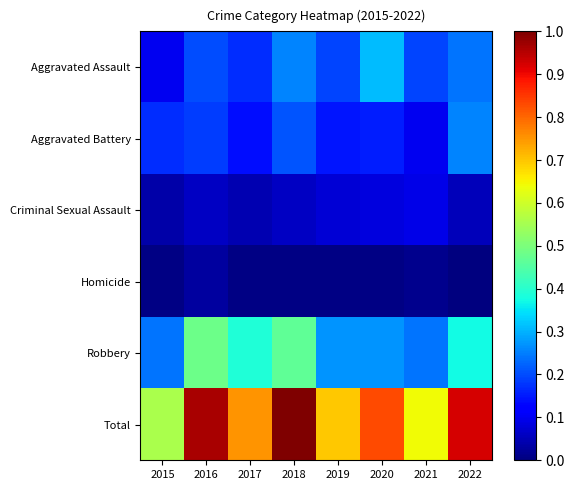

What is the greatest value displayed?

1.0